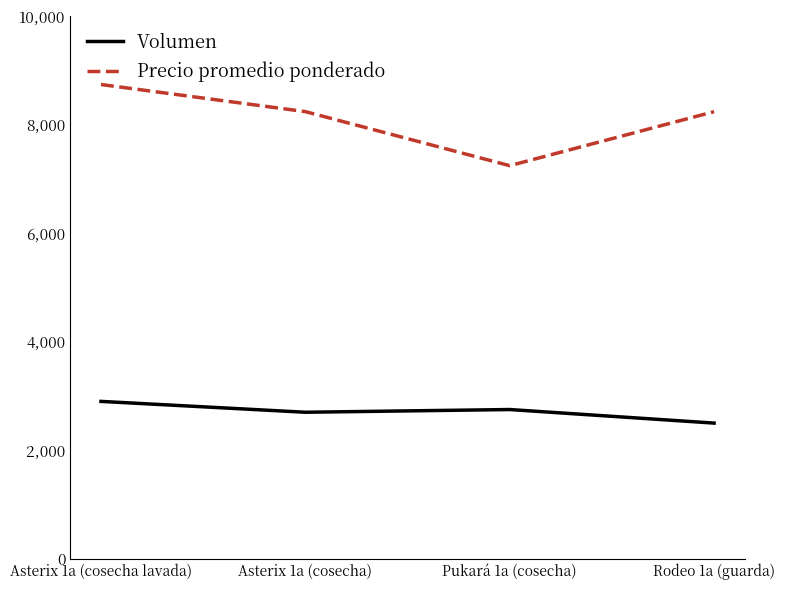

What is the sum of the Volumen values at Asterix 1a (cosecha) and Asterix 1a (cosecha lavada)?

5600